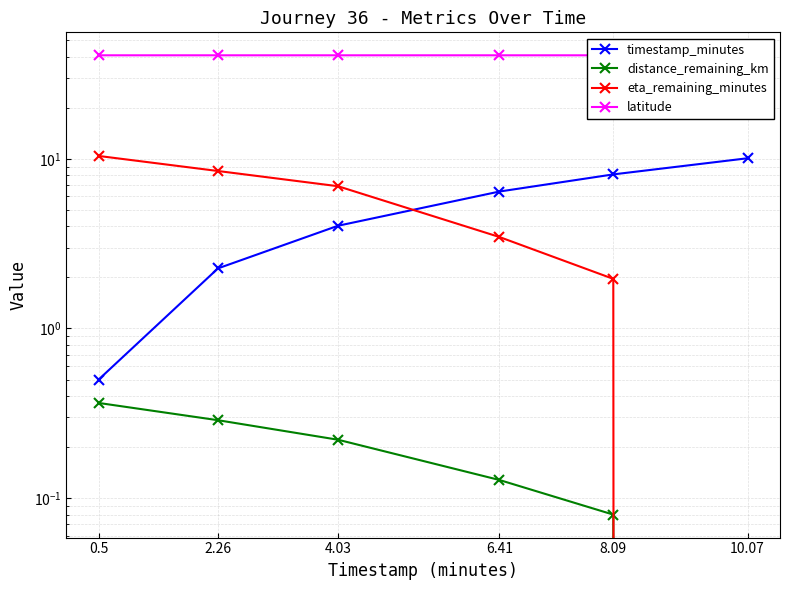

Which has a higher value, 0.5 or 4.03?

4.03